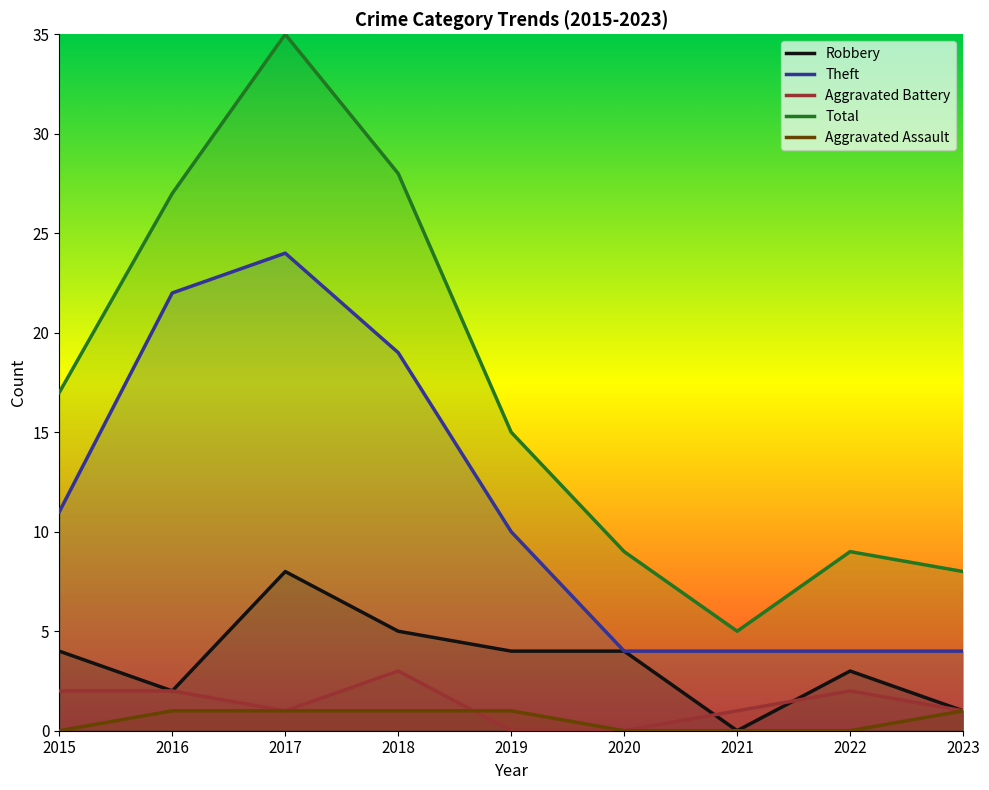

What is the difference between the second highest and second lowest values in the Robbery series?

4